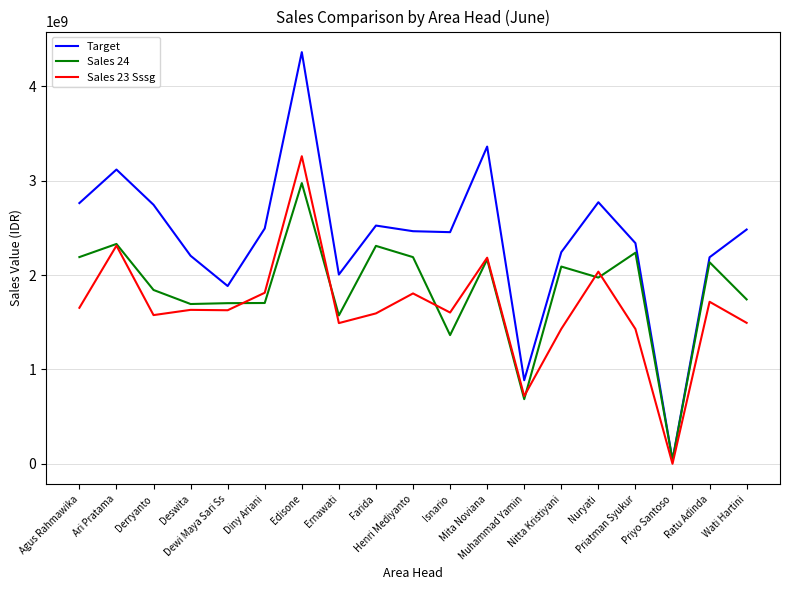

What value does the Sales 23 Sssg series have at Edisone, to the nearest 10?

3258746180